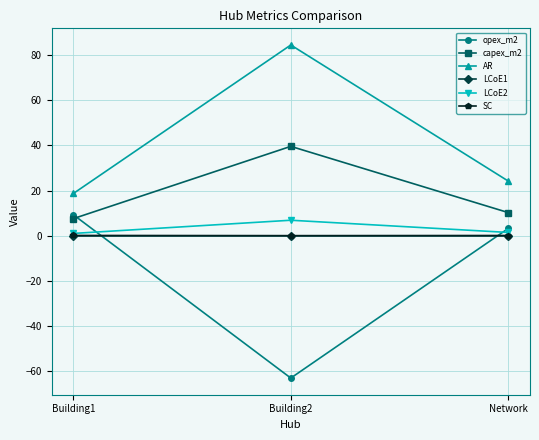

True or false: opex_m2 has a value of 9.3 at Building1.

True